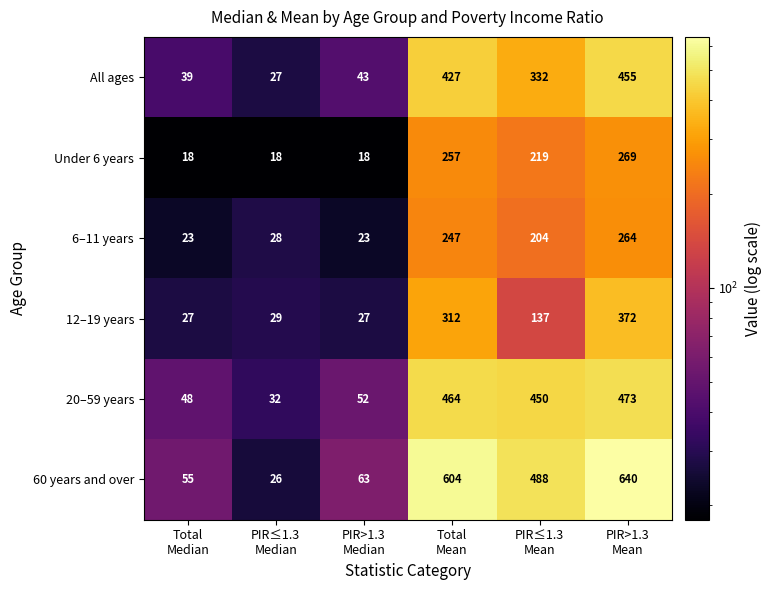

What is the average value of the 12–19 years series?

151